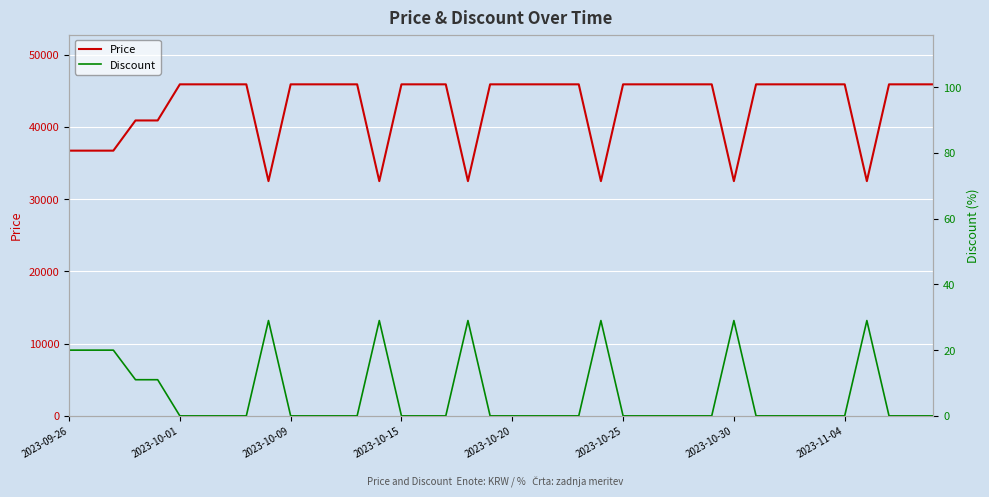

How many interior local valleys does the Price series have?

6